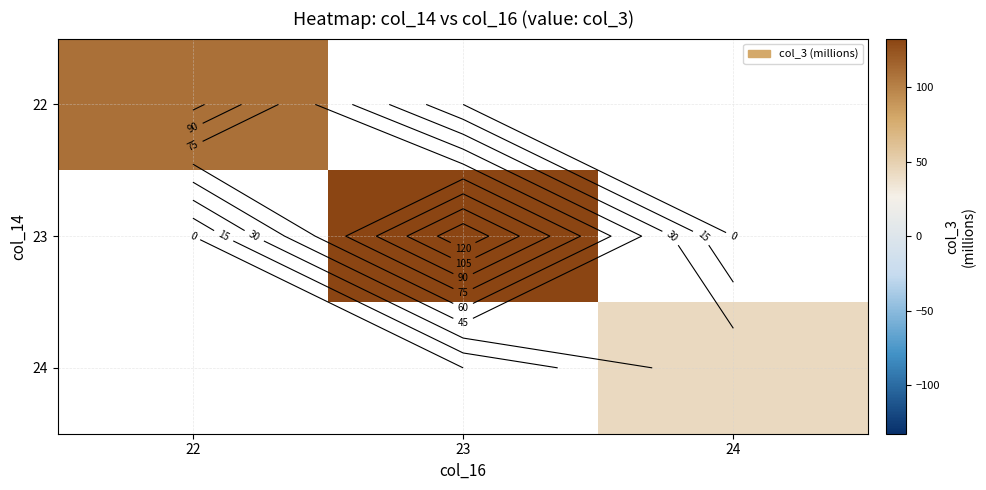

At which category does the chart reach its minimum across all series?

24